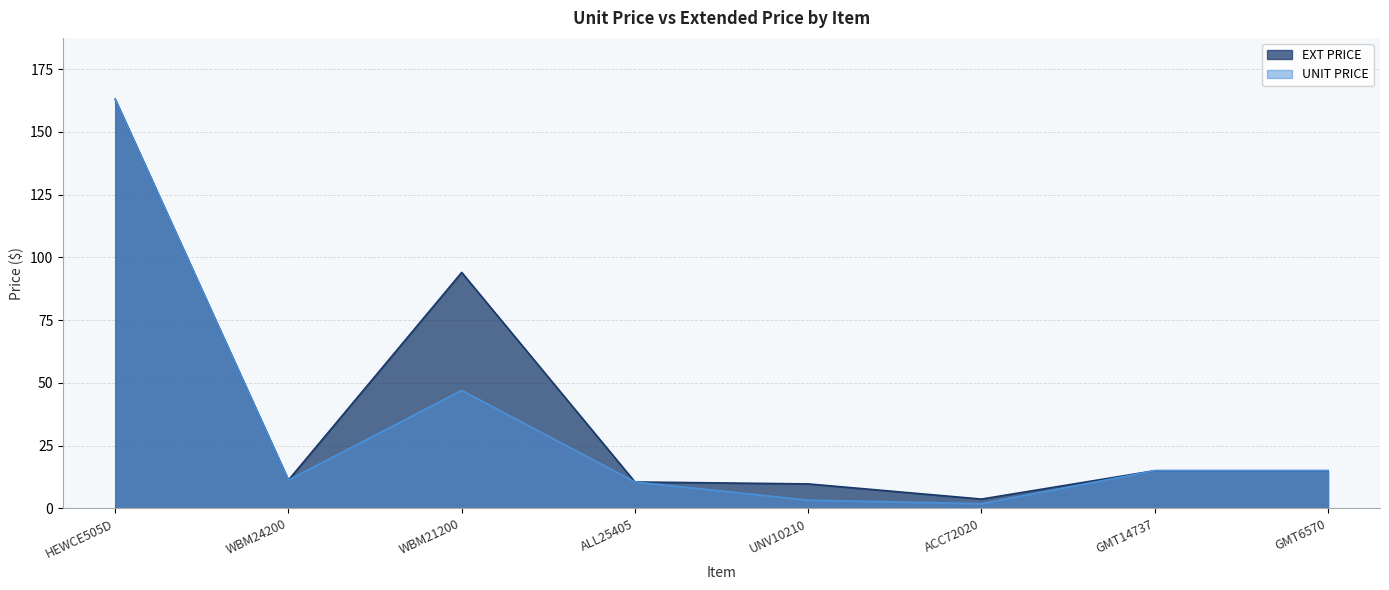

At which label does UNIT PRICE first exceed 14?

HEWCE505D